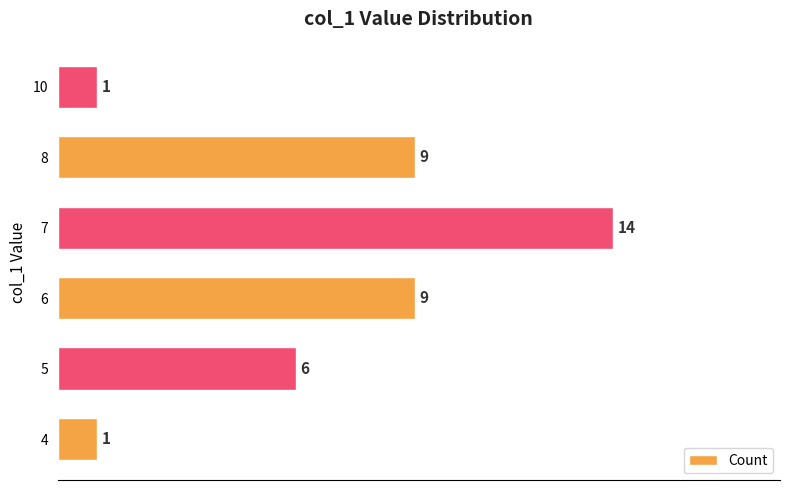

At which category does the chart reach its peak across all series?

7